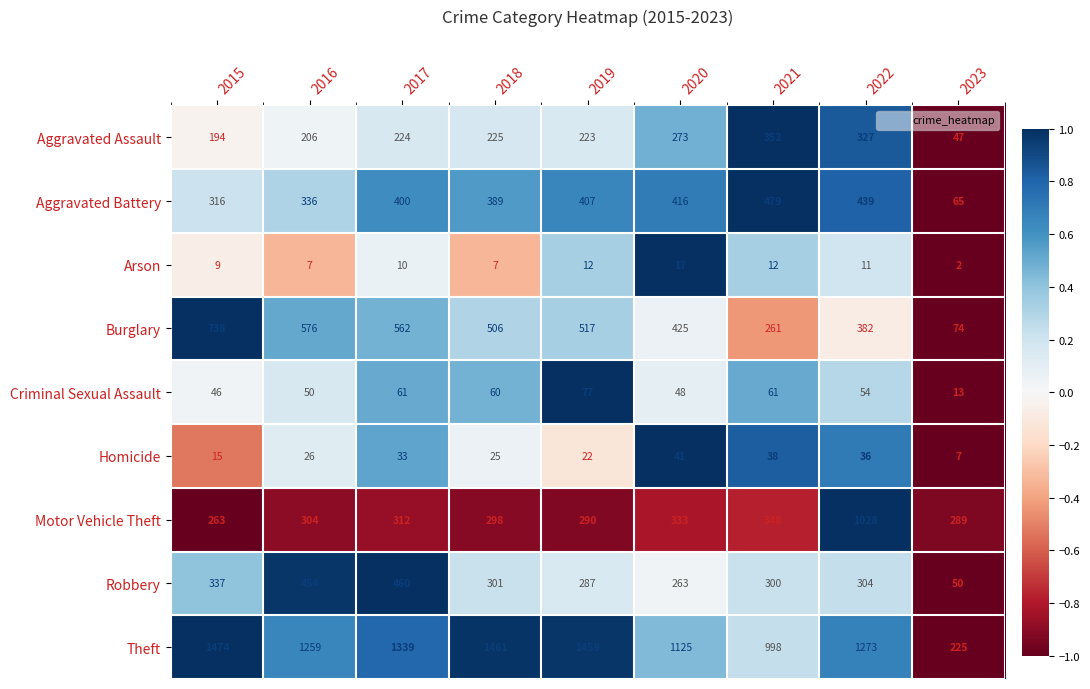

Count the number of data series in this chart.

9